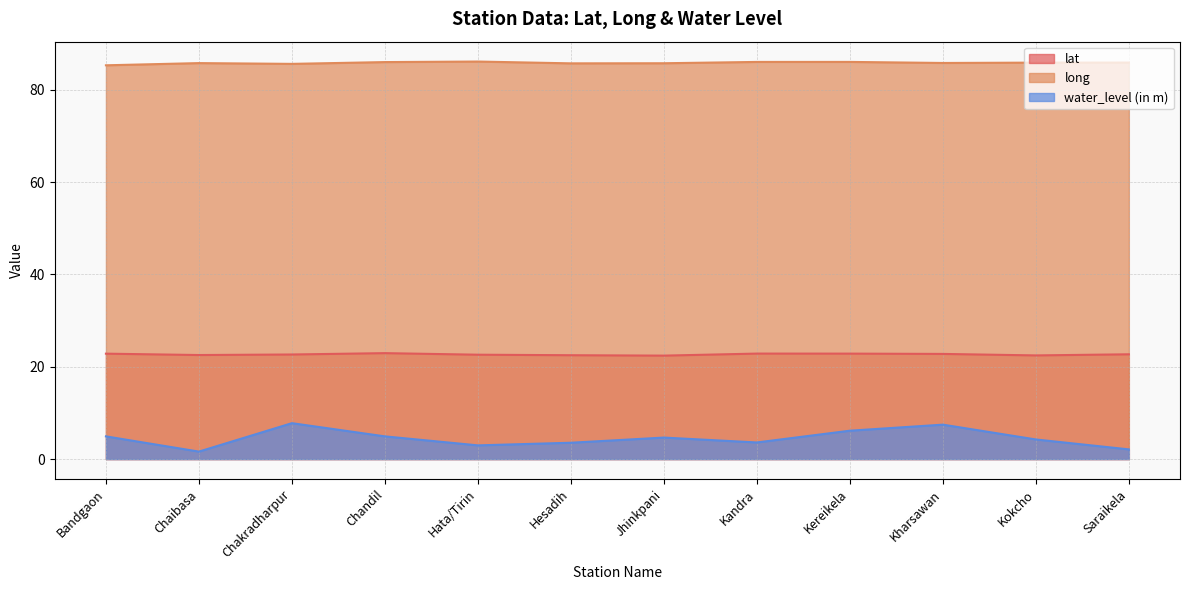

Which series has the largest total across all categories?

long